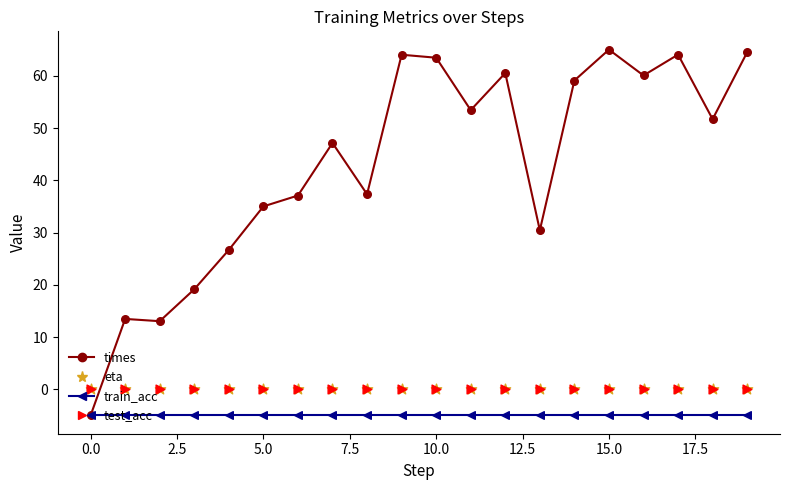

Which series contains the highest Y value?

times